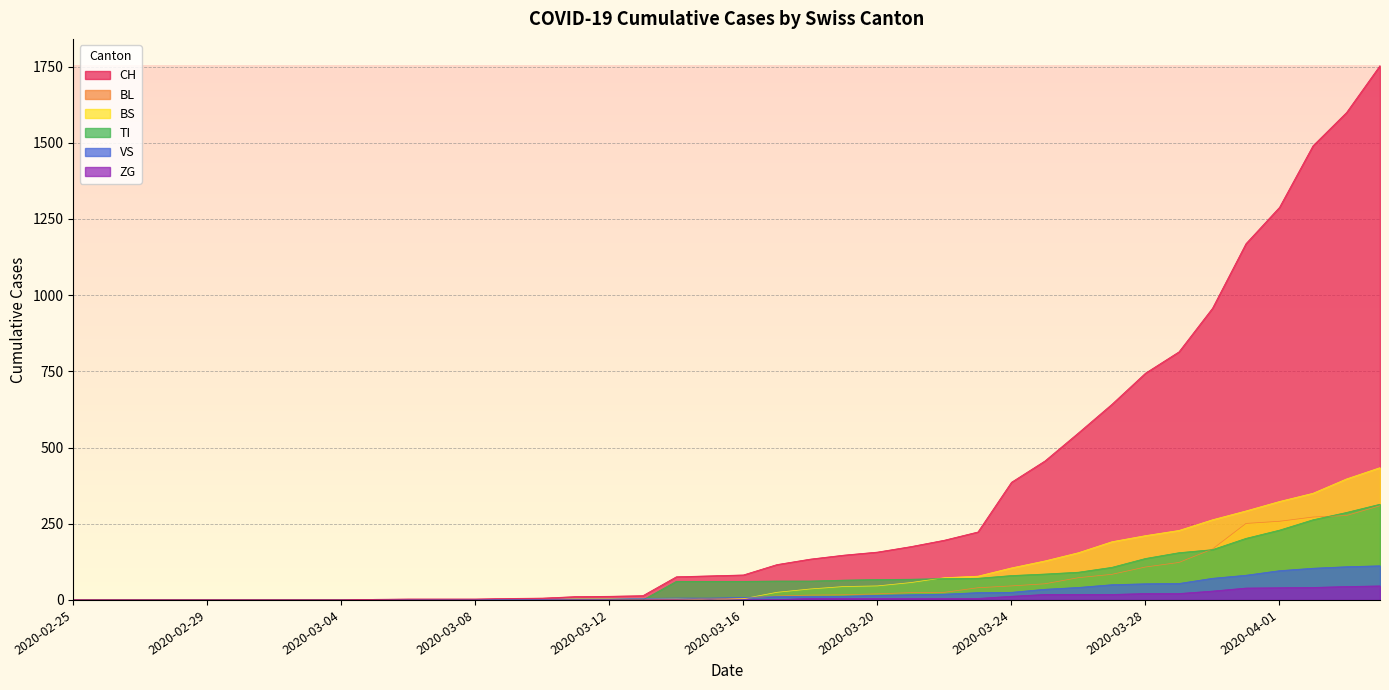

True or false: TI and ZG cross at least once.

False